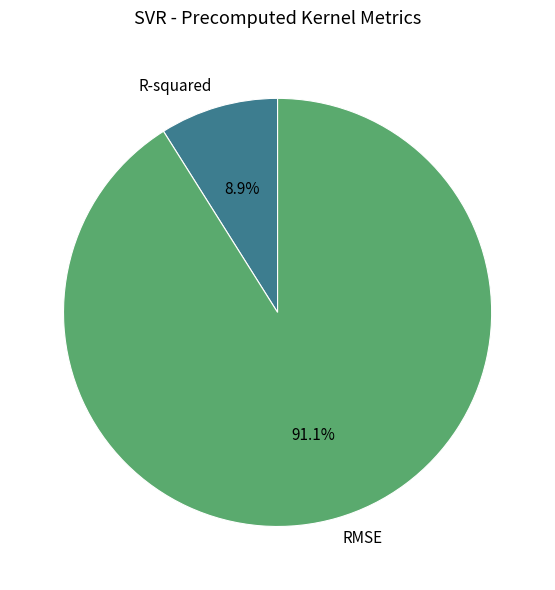

What is the largest slice in the pie chart?

RMSE